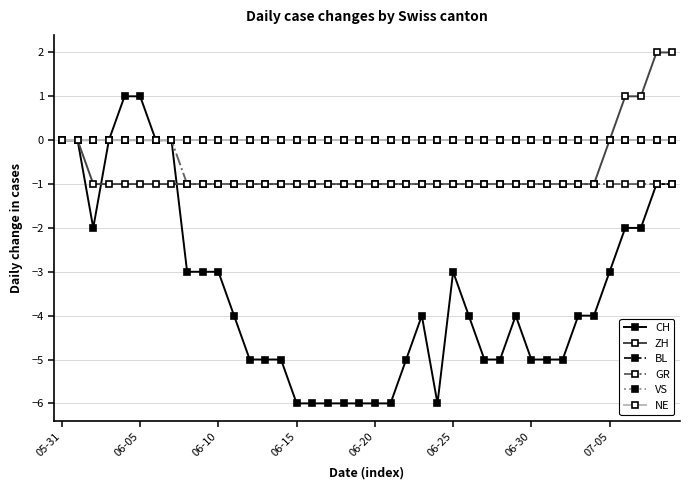

Is this an area chart (filled region under the line)?

No